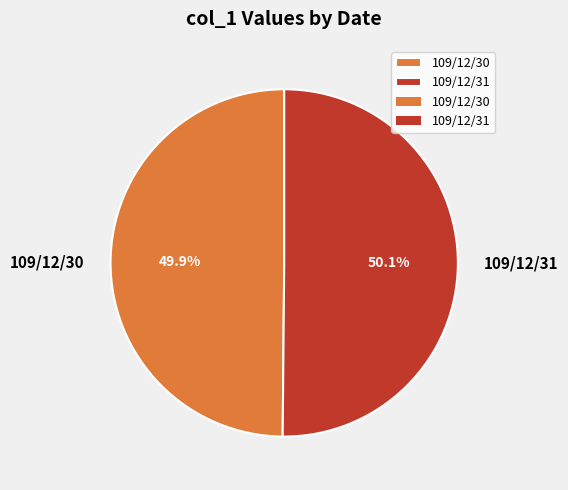

To the nearest percent, what is the average slice percentage?

50%